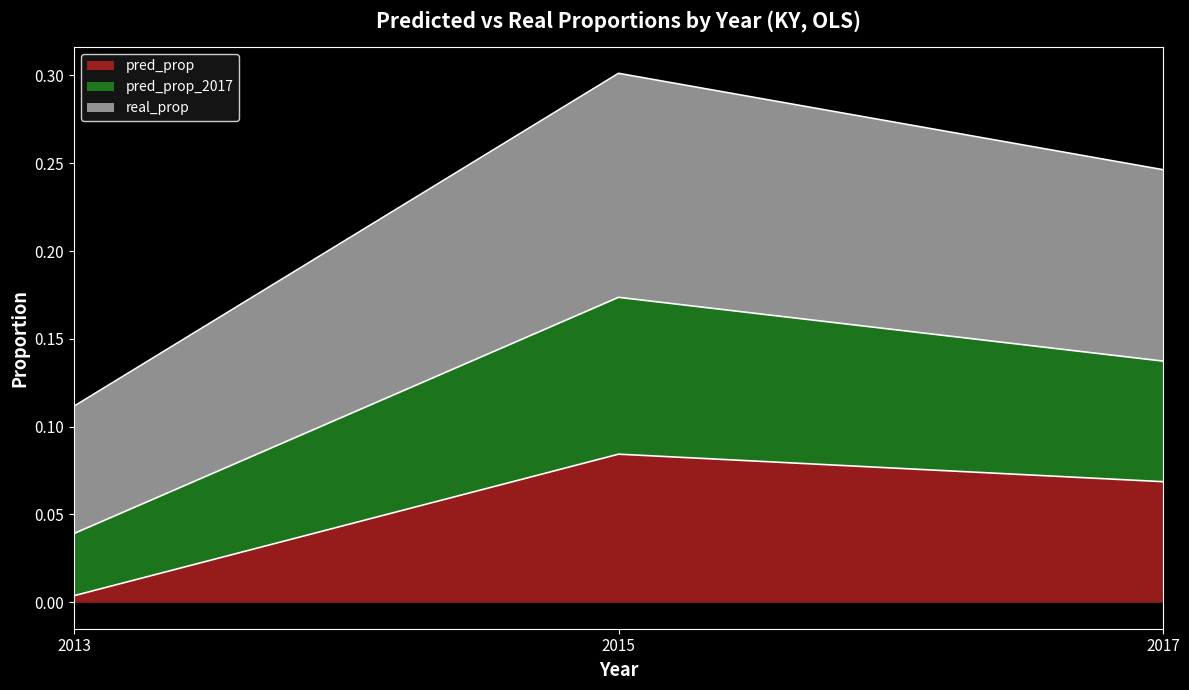

What is the total value across all series at 2015?

0.3